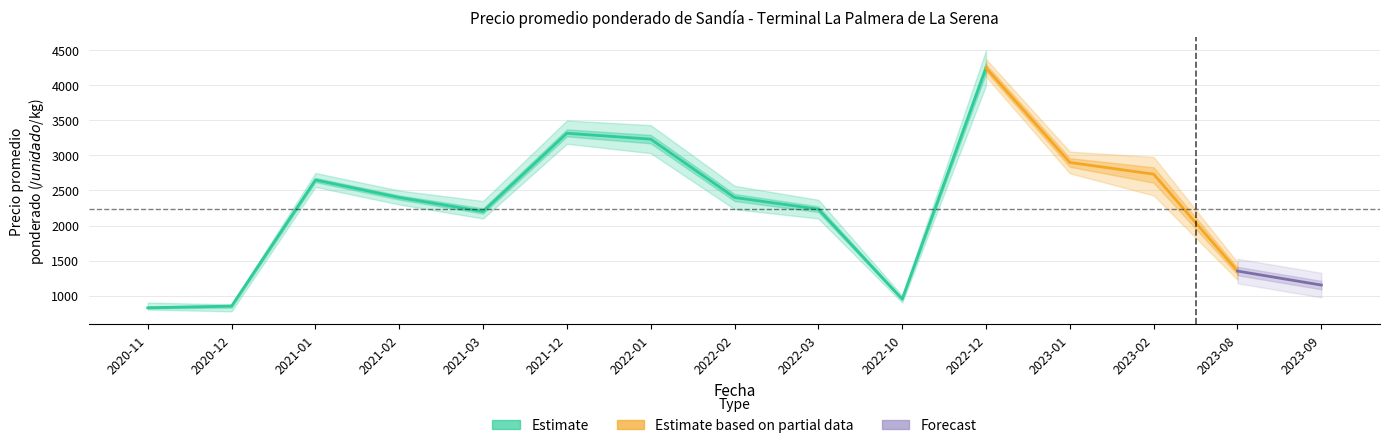

Is the value of Precio mínimo at 2022-03 greater than the value of Precio promedio ponderado at 2021-12?

No